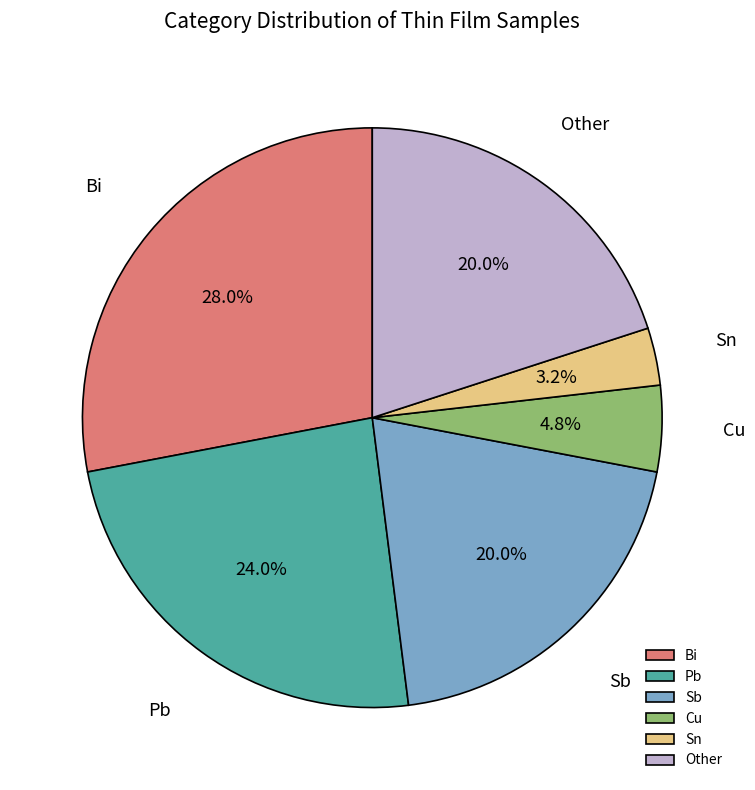

Is it true that Sb is 6% of the pie?

False